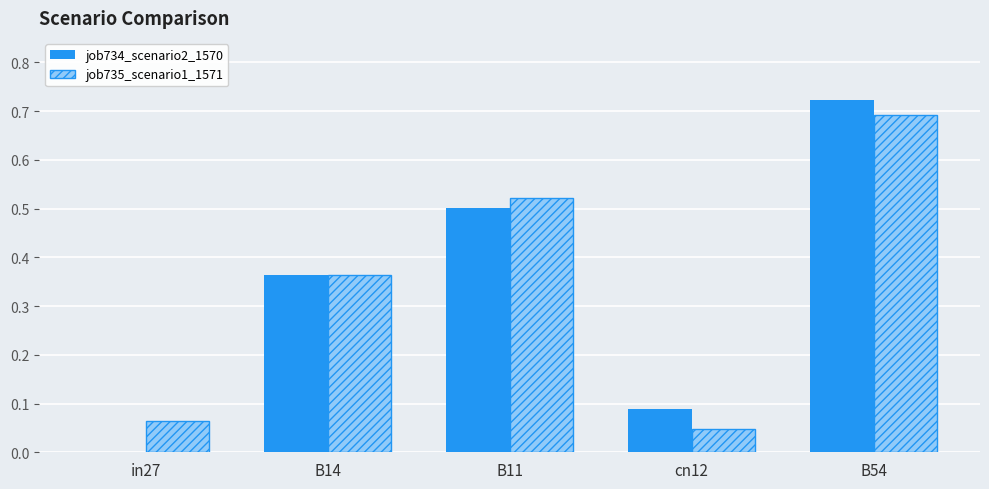

How many groups of bars are there?

5